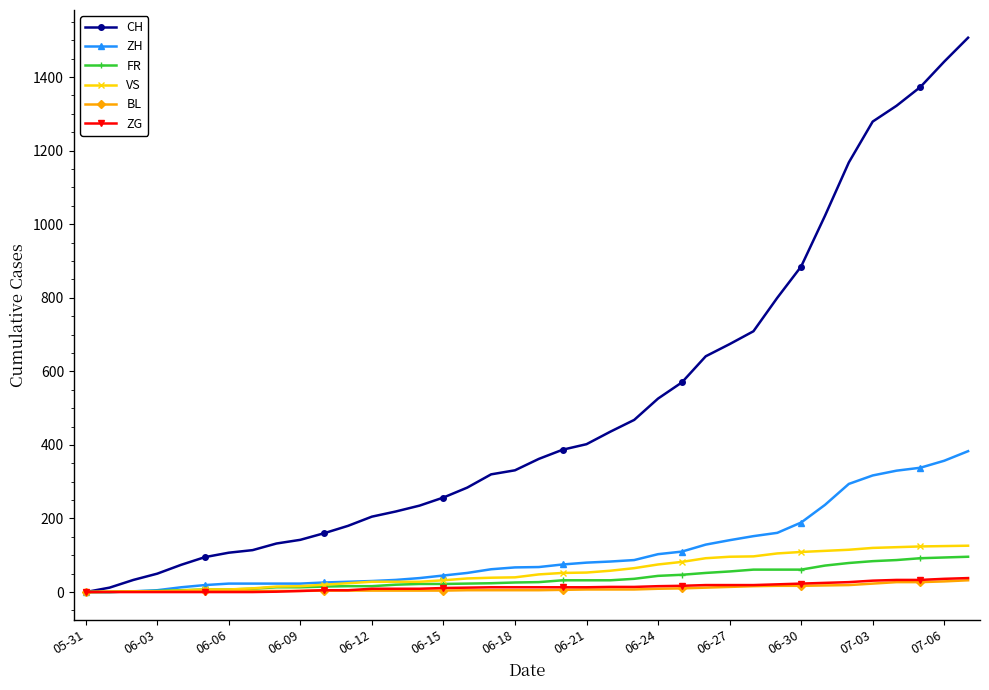

Which series has the largest total across all categories?

CH